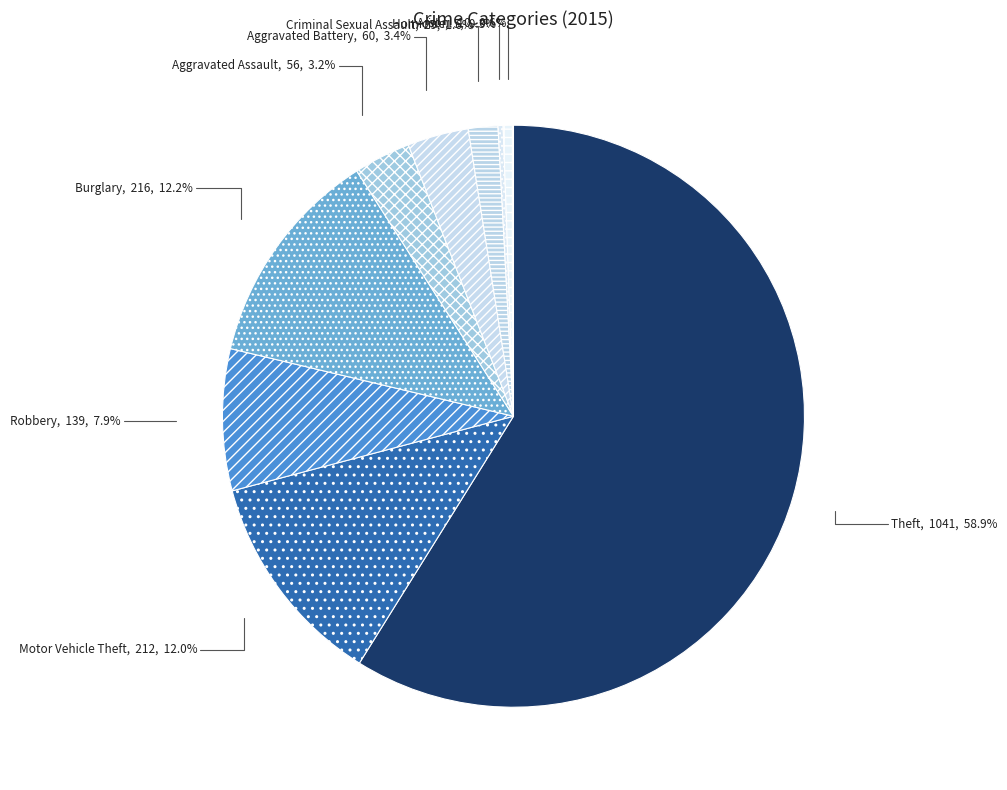

Is there a majority slice in this chart?

Yes